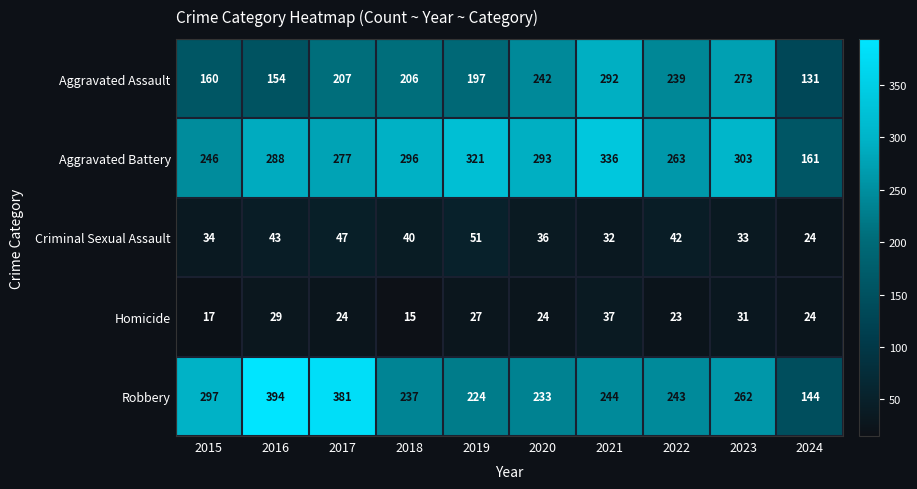

What is the spread (max minus min) of values at 2020?

269